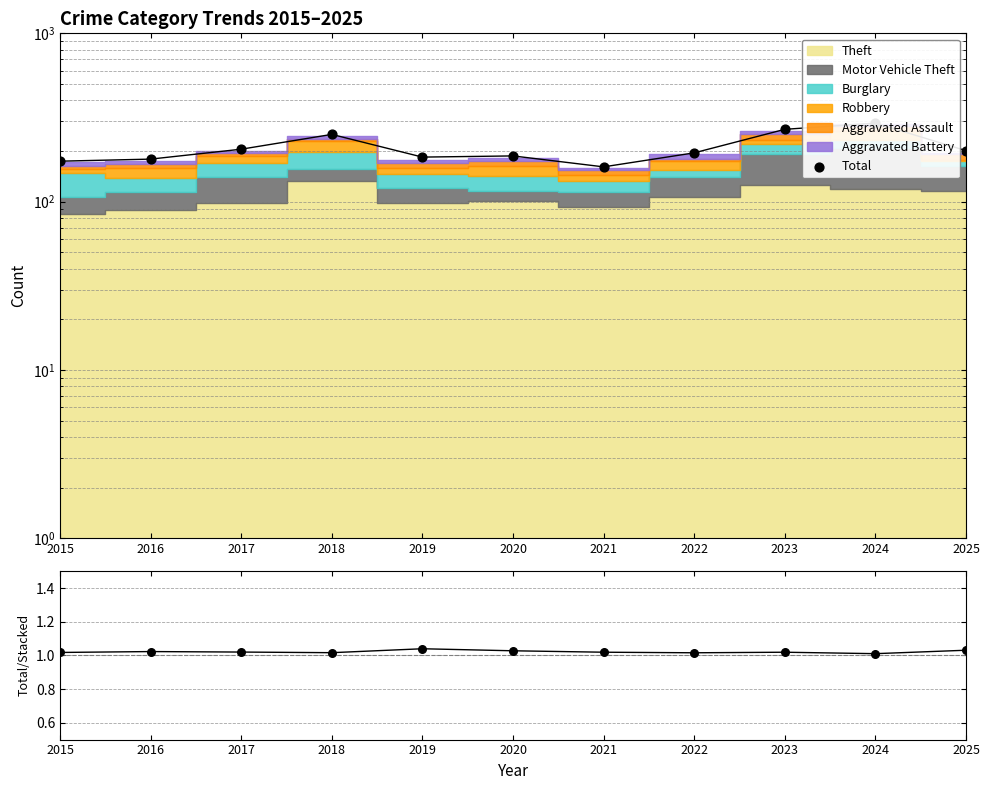

At how many categories does at least one series exceed 39?

11